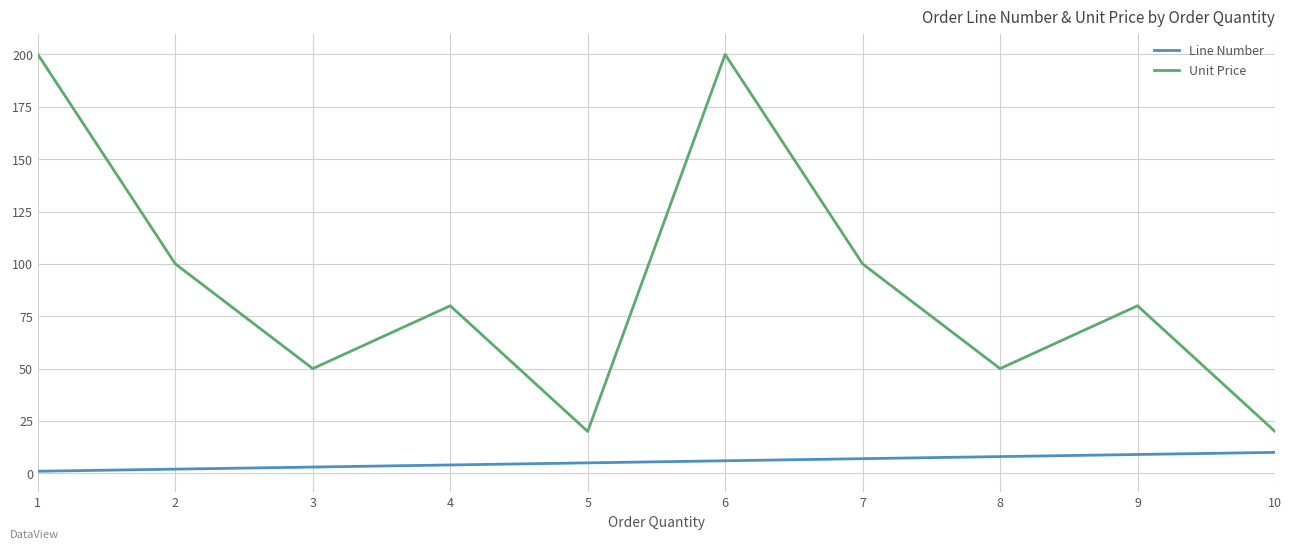

True or false: Line Number and Unit Price intersect in this chart.

False